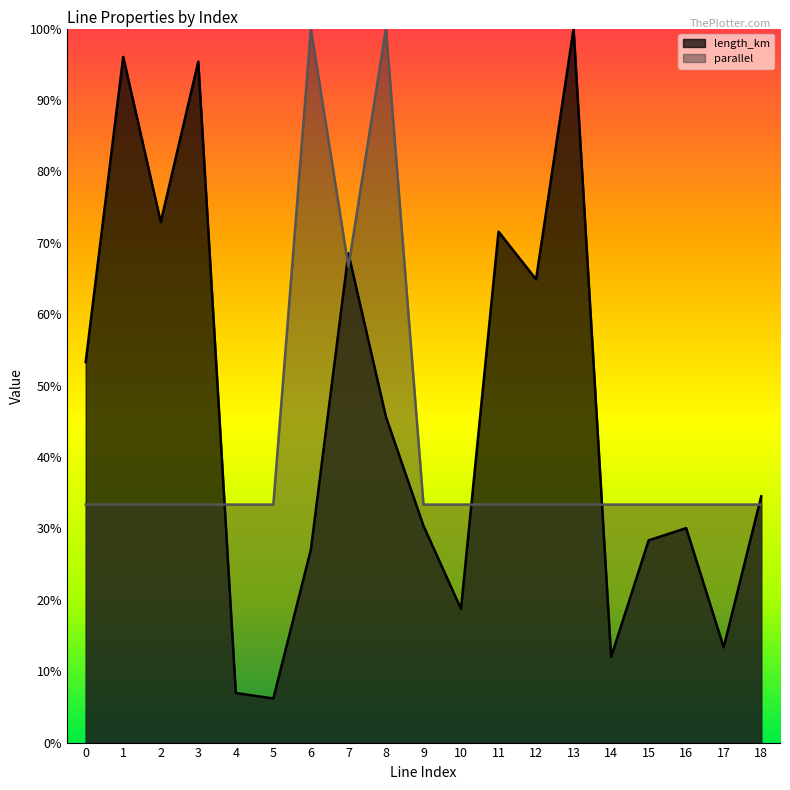

Rank the series at 2 from highest to lowest value.

length_km, parallel